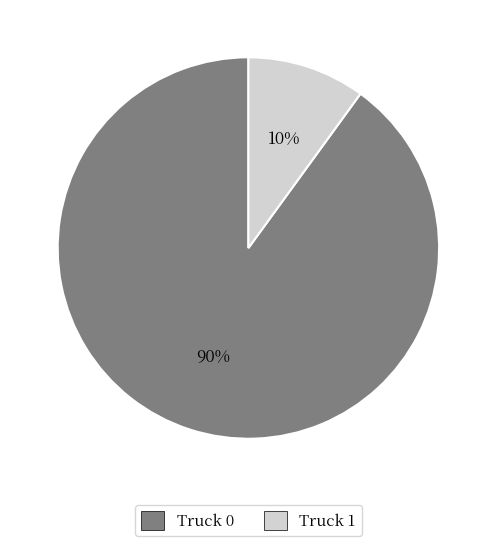

Approximately how many times larger is the value at Truck 0 compared to Truck 1?

9.0